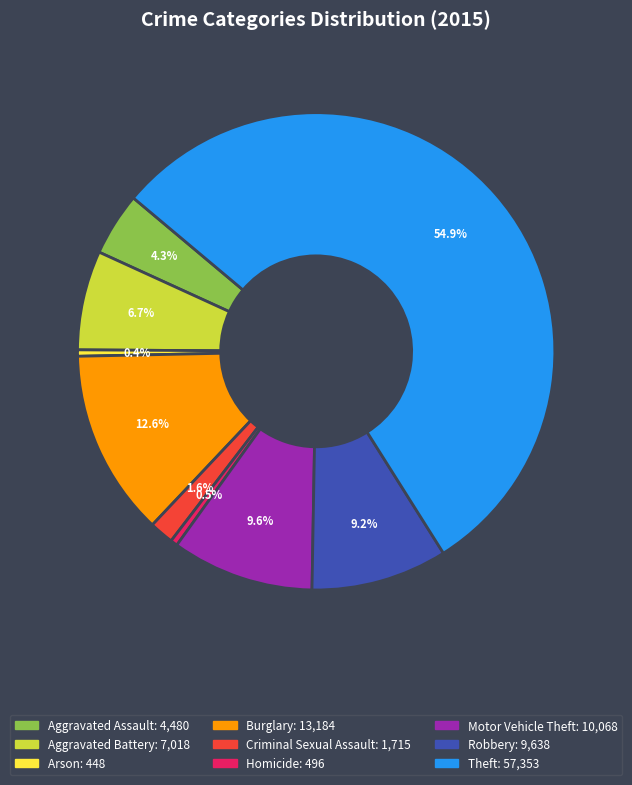

How many slices are in this pie chart?

9